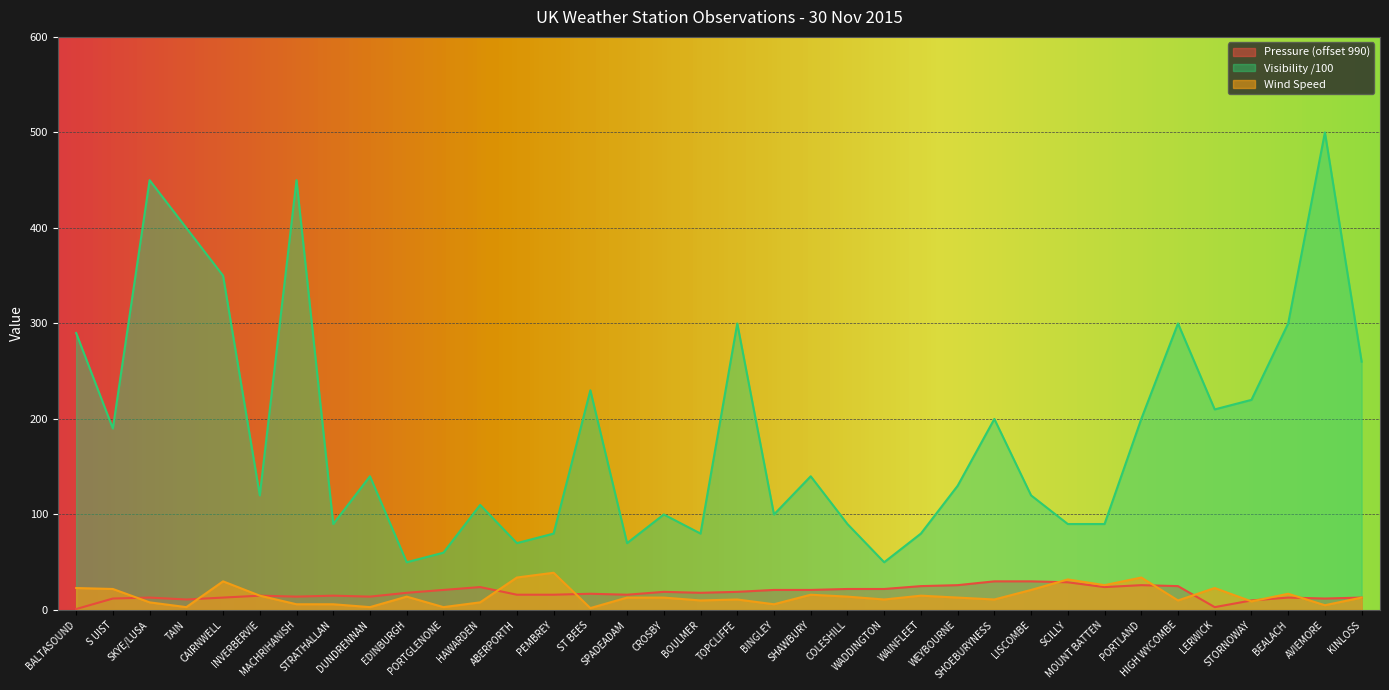

What is the label of the 28th point from the right?

DUNDRENNAN